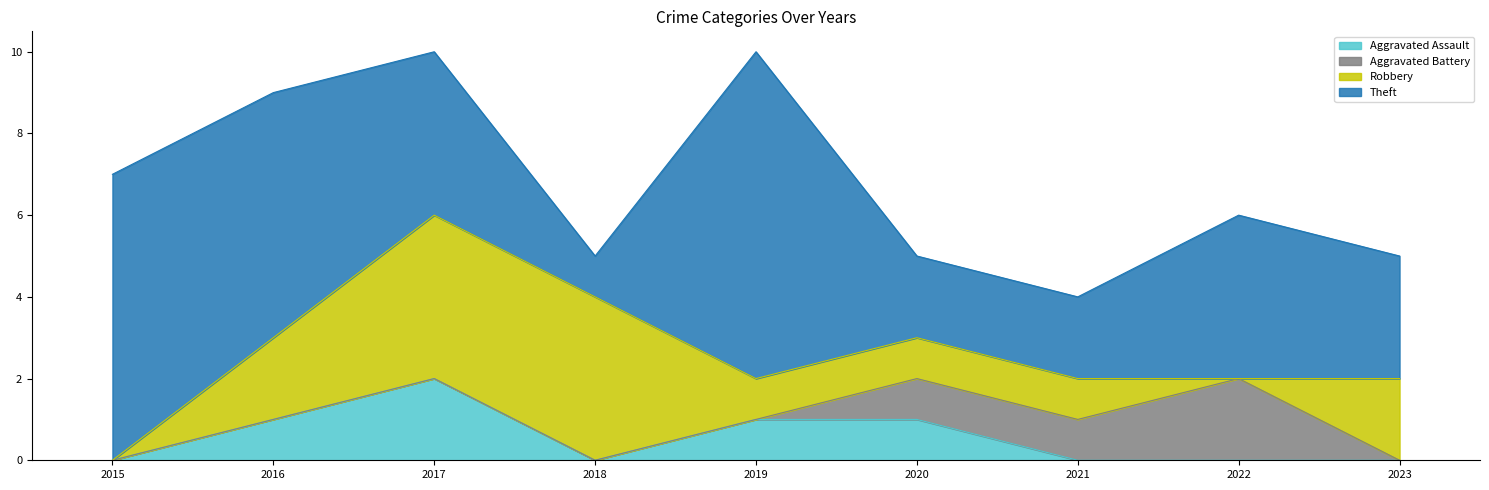

Which series changed the most between 2016 and 2017?

Robbery